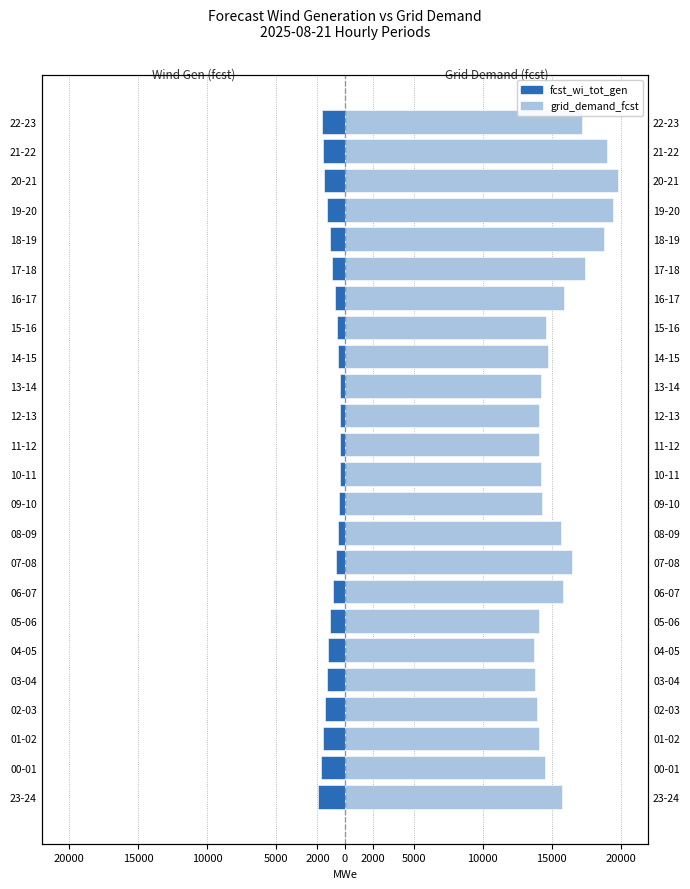

Between 16-17 and 21-22, which series saw the biggest shift?

grid_demand_fcst